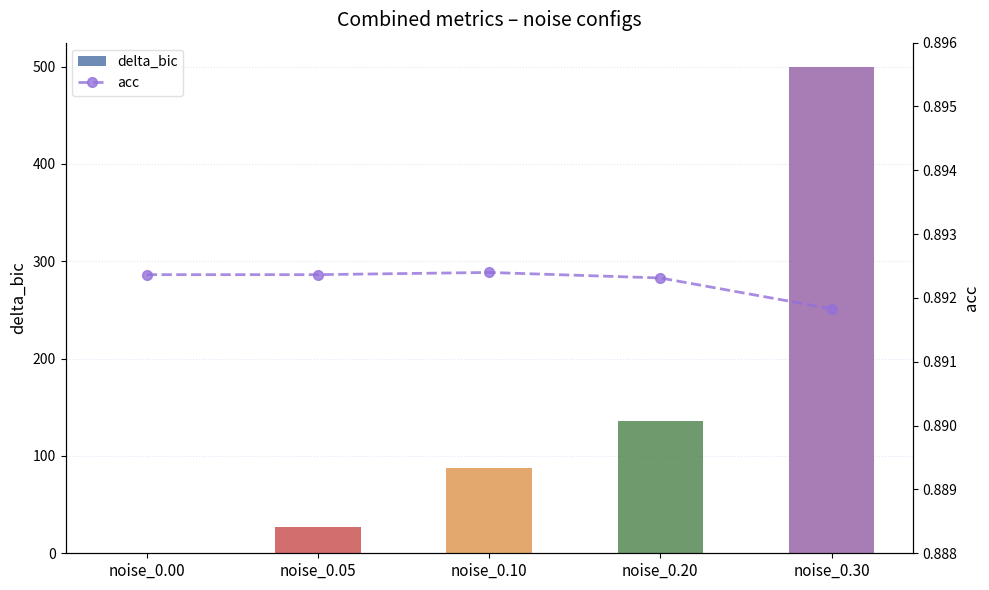

True or false: acc has a value of 0.9 at noise_0.00.

True